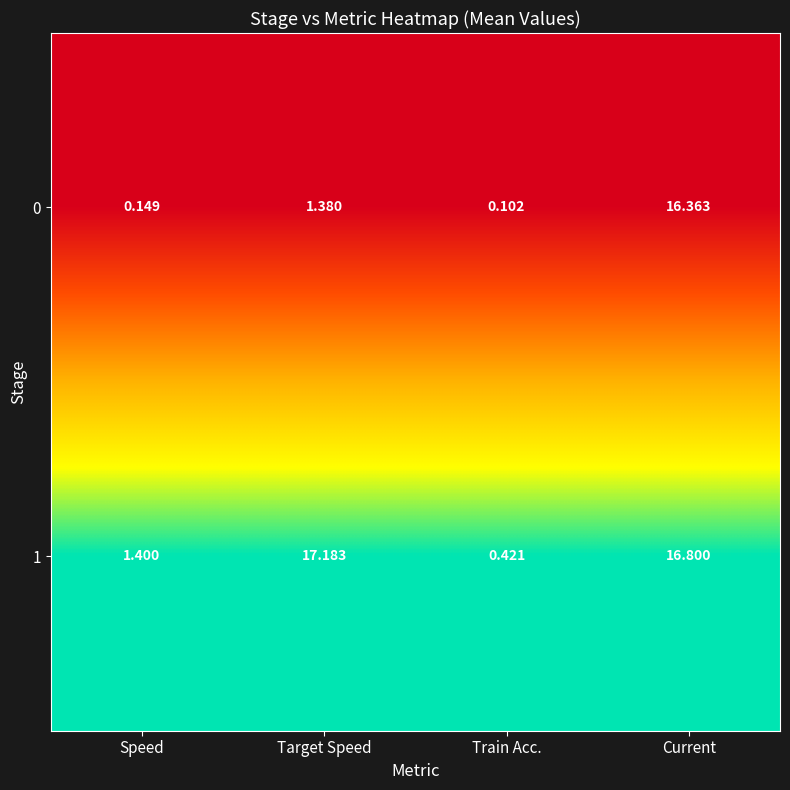

What is the difference between the highest and lowest values at Target Speed?

15.8